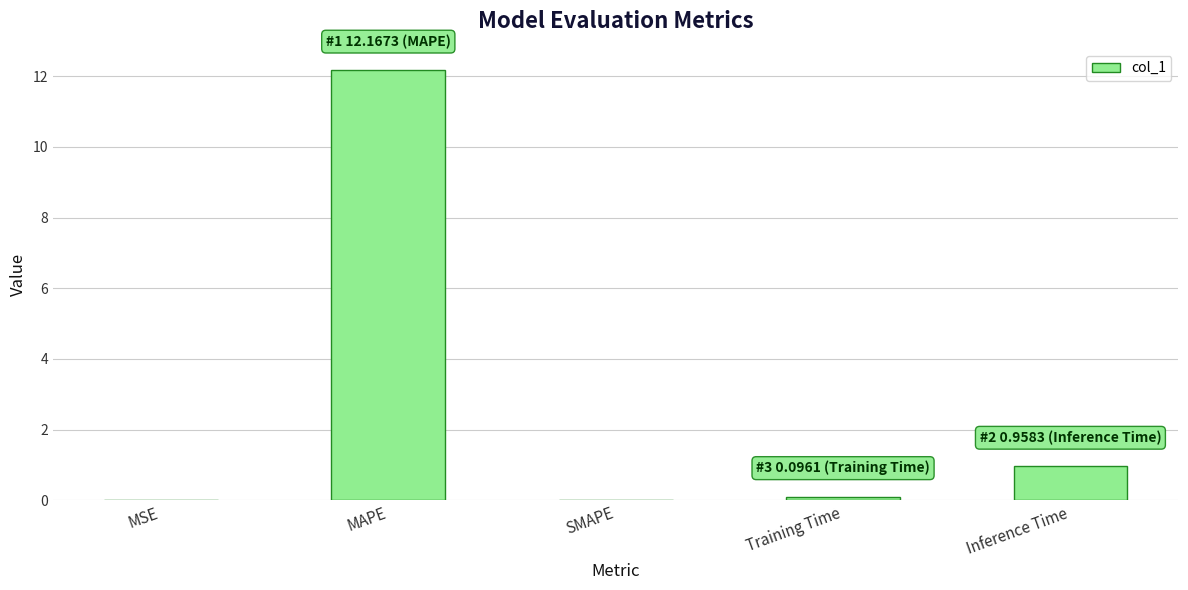

True or false: the data shows 0.0 at SMAPE.

True